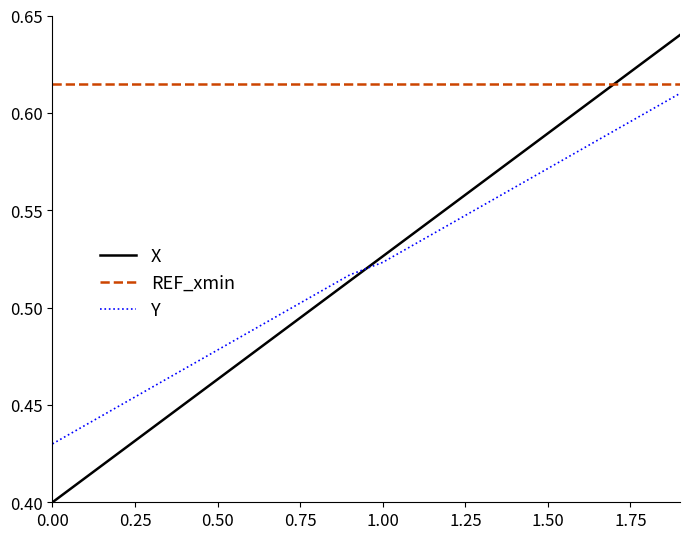

What are all the series names shown in the legend?

X, REF_xmin, Y